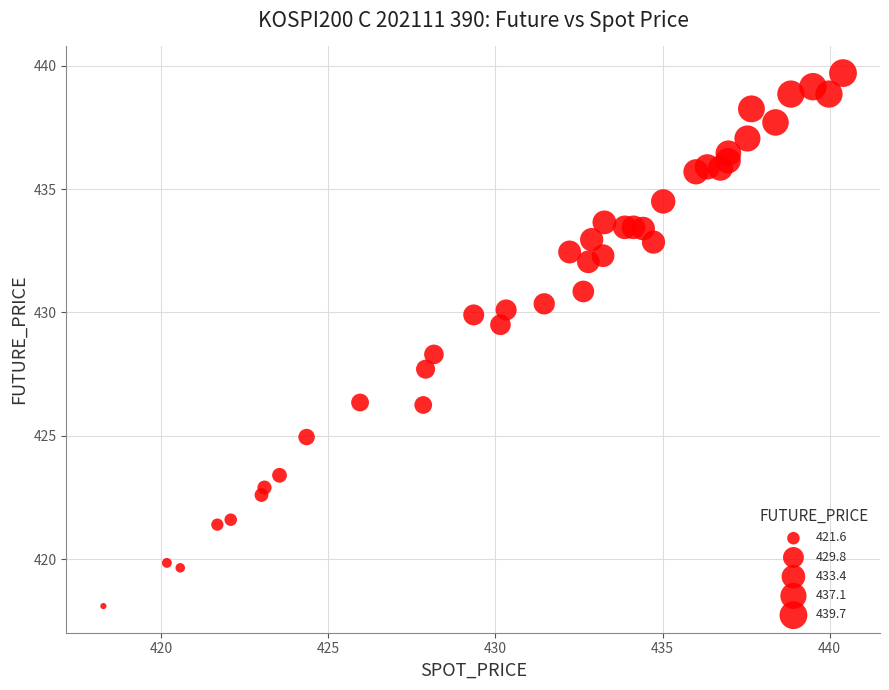

What is the range of X values (max minus min)?

22.1